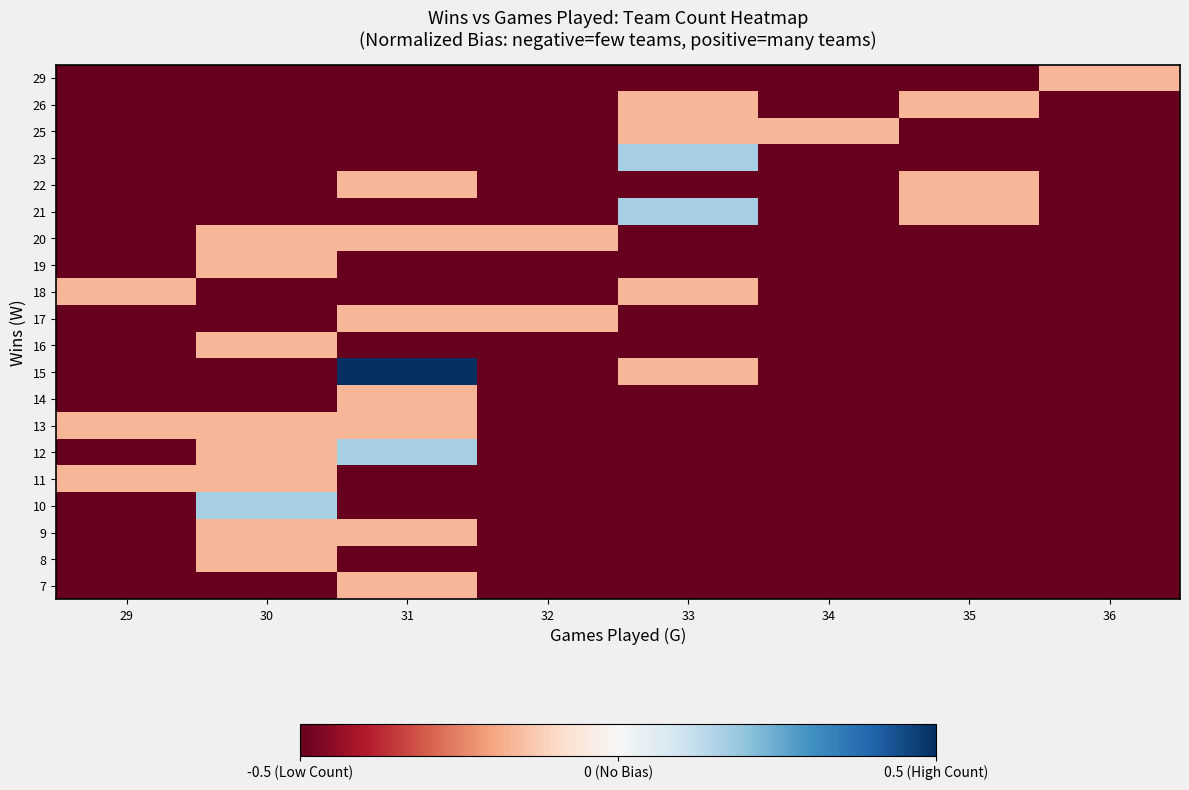

Reading left to right, extract all data points from this chart.

7: 29=-0.5	30=-0.5	31=-0.2	32=-0.5	33=-0.5	34=-0.5	35=-0.5	36=-0.5
8: 29=-0.5	30=-0.2	31=-0.5	32=-0.5	33=-0.5	34=-0.5	35=-0.5	36=-0.5
9: 29=-0.5	30=-0.2	31=-0.2	32=-0.5	33=-0.5	34=-0.5	35=-0.5	36=-0.5
10: 29=-0.5	30=0.2	31=-0.5	32=-0.5	33=-0.5	34=-0.5	35=-0.5	36=-0.5
11: 29=-0.2	30=-0.2	31=-0.5	32=-0.5	33=-0.5	34=-0.5	35=-0.5	36=-0.5
12: 29=-0.5	30=-0.2	31=0.2	32=-0.5	33=-0.5	34=-0.5	35=-0.5	36=-0.5
13: 29=-0.2	30=-0.2	31=-0.2	32=-0.5	33=-0.5	34=-0.5	35=-0.5	36=-0.5
14: 29=-0.5	30=-0.5	31=-0.2	32=-0.5	33=-0.5	34=-0.5	35=-0.5	36=-0.5
15: 29=-0.5	30=-0.5	31=0.5	32=-0.5	33=-0.2	34=-0.5	35=-0.5	36=-0.5
16: 29=-0.5	30=-0.2	31=-0.5	32=-0.5	33=-0.5	34=-0.5	35=-0.5	36=-0.5
17: 29=-0.5	30=-0.5	31=-0.2	32=-0.2	33=-0.5	34=-0.5	35=-0.5	36=-0.5
18: 29=-0.2	30=-0.5	31=-0.5	32=-0.5	33=-0.2	34=-0.5	35=-0.5	36=-0.5
19: 29=-0.5	30=-0.2	31=-0.5	32=-0.5	33=-0.5	34=-0.5	35=-0.5	36=-0.5
20: 29=-0.5	30=-0.2	31=-0.2	32=-0.2	33=-0.5	34=-0.5	35=-0.5	36=-0.5
21: 29=-0.5	30=-0.5	31=-0.5	32=-0.5	33=0.2	34=-0.5	35=-0.2	36=-0.5
22: 29=-0.5	30=-0.5	31=-0.2	32=-0.5	33=-0.5	34=-0.5	35=-0.2	36=-0.5
23: 29=-0.5	30=-0.5	31=-0.5	32=-0.5	33=0.2	34=-0.5	35=-0.5	36=-0.5
25: 29=-0.5	30=-0.5	31=-0.5	32=-0.5	33=-0.2	34=-0.2	35=-0.5	36=-0.5
26: 29=-0.5	30=-0.5	31=-0.5	32=-0.5	33=-0.2	34=-0.5	35=-0.2	36=-0.5
29: 29=-0.5	30=-0.5	31=-0.5	32=-0.5	33=-0.5	34=-0.5	35=-0.5	36=-0.2